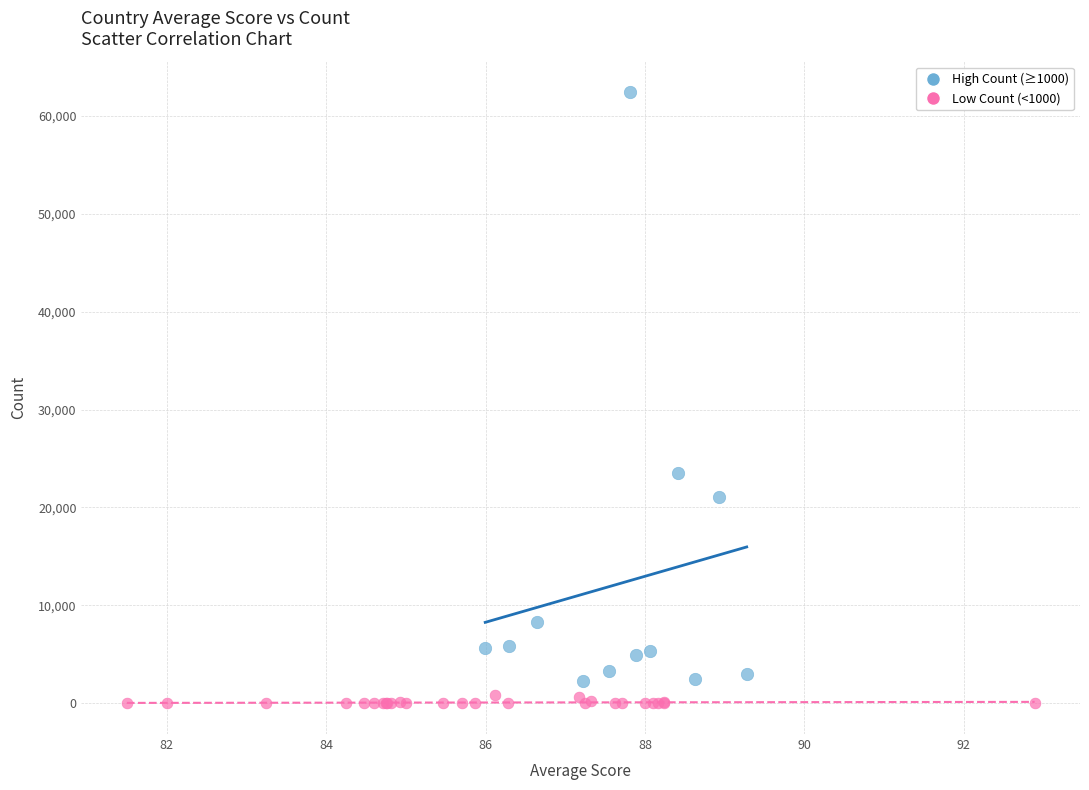

What are all the series names shown in the legend?

High Count (≥1000), Low Count (<1000)